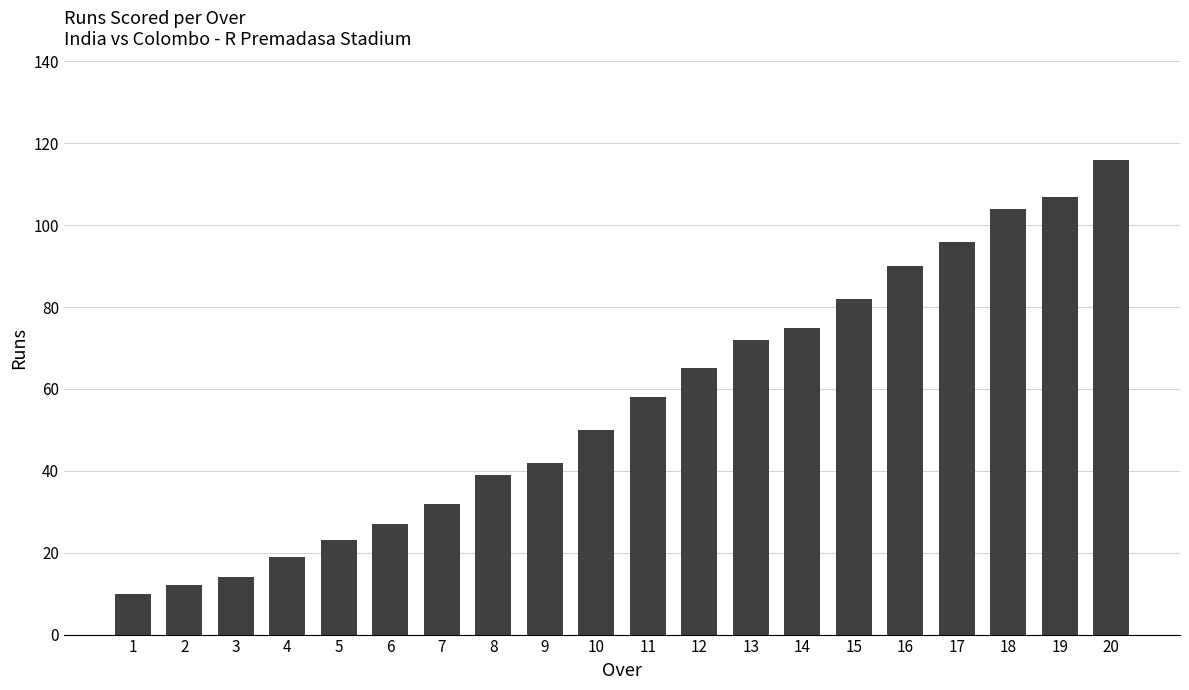

The chart shows a value of 38 at 12. True or false?

False